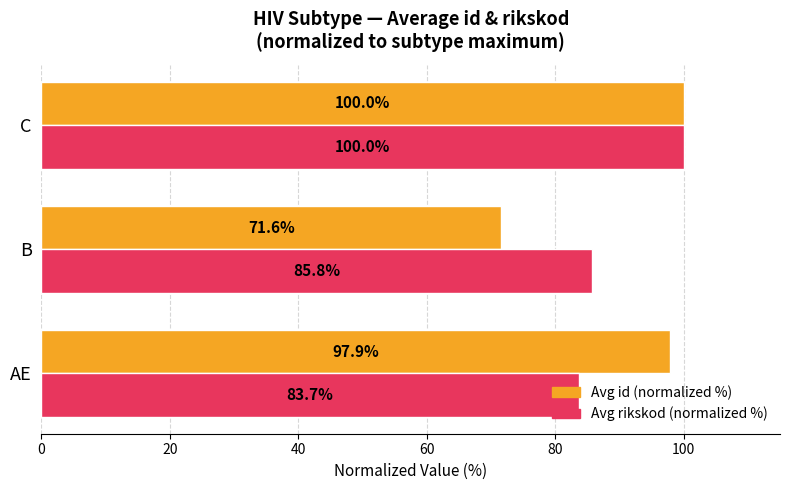

At which category is the sum across all series the highest?

C